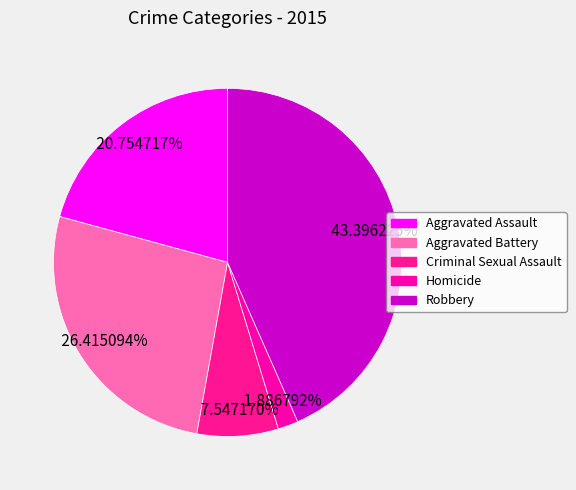

What is the largest slice in the pie chart?

Robbery